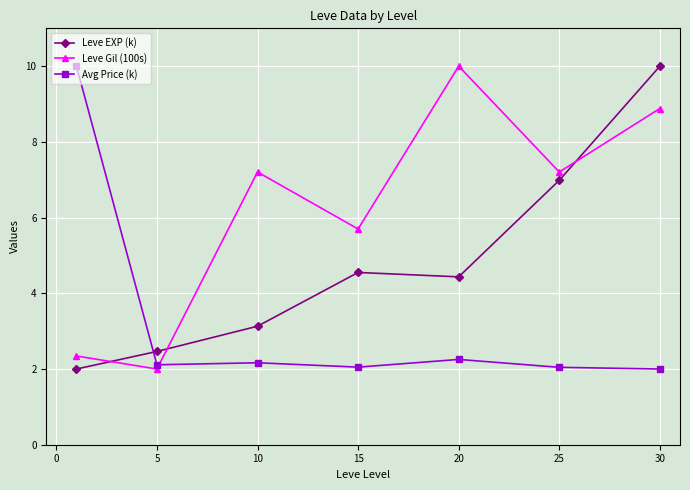

How many values in the Avg Price (k) series exceed 2?

6